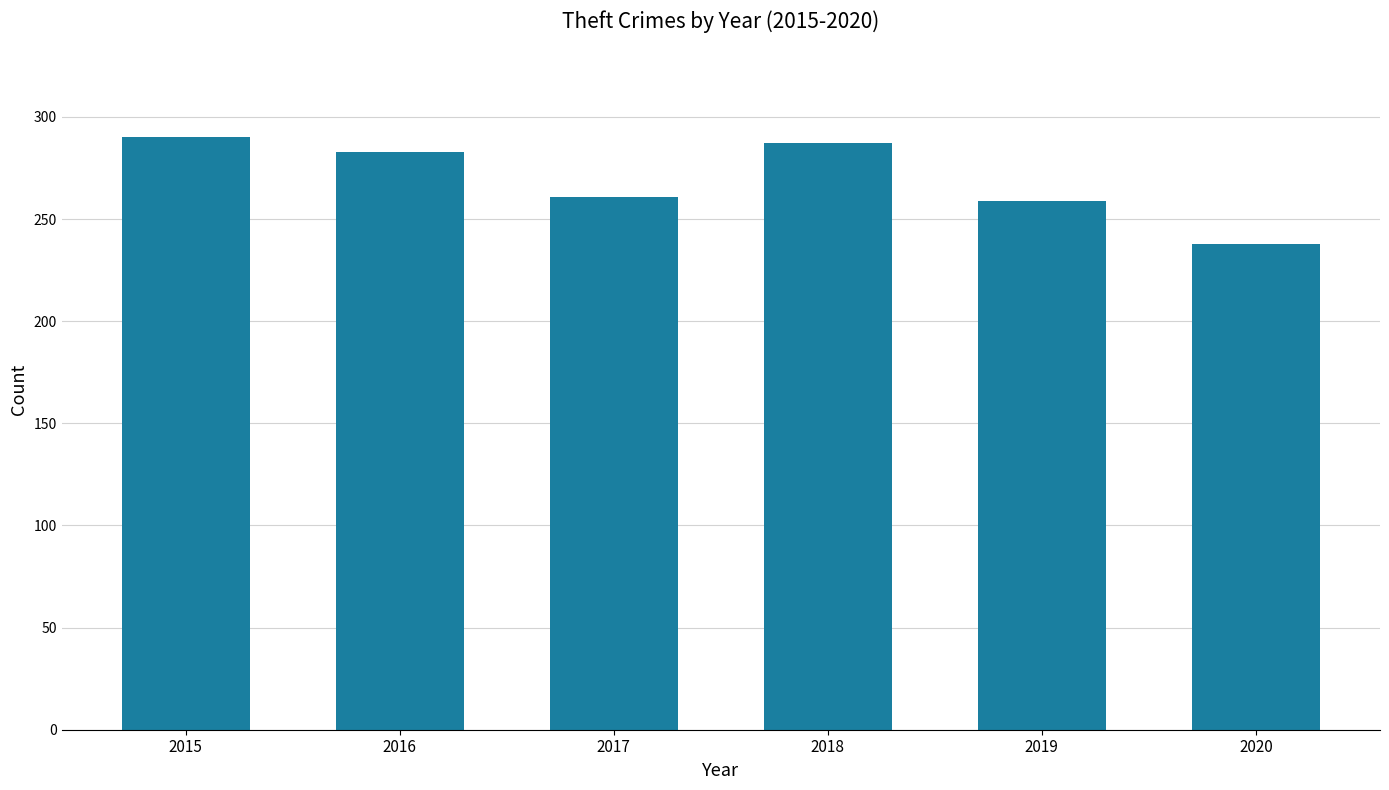

What is the difference between the maximum and minimum values?

52